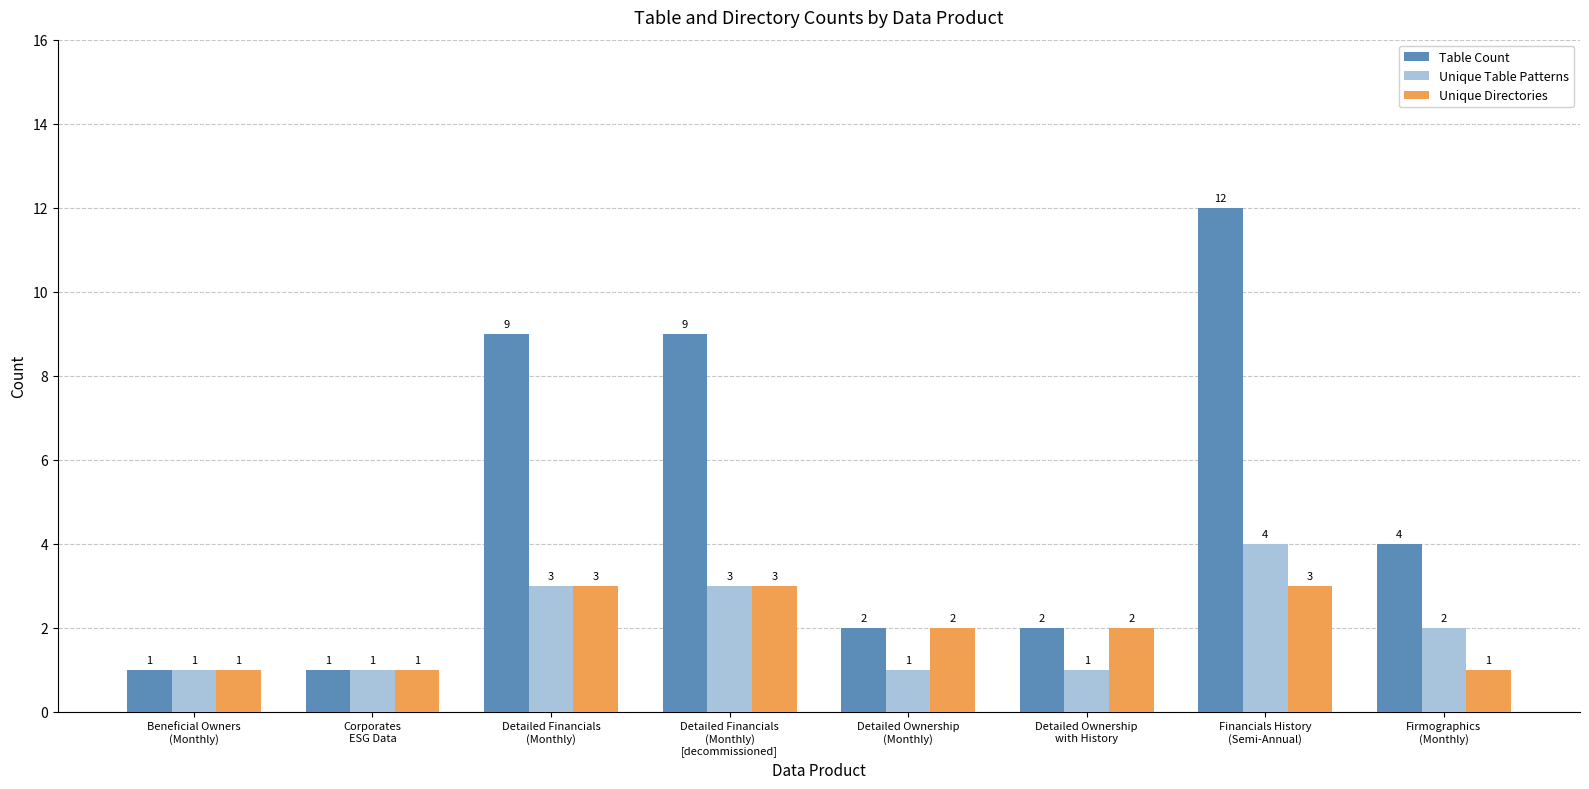

What are all the series names shown in the legend?

Table Count, Unique Table Patterns, Unique Directories